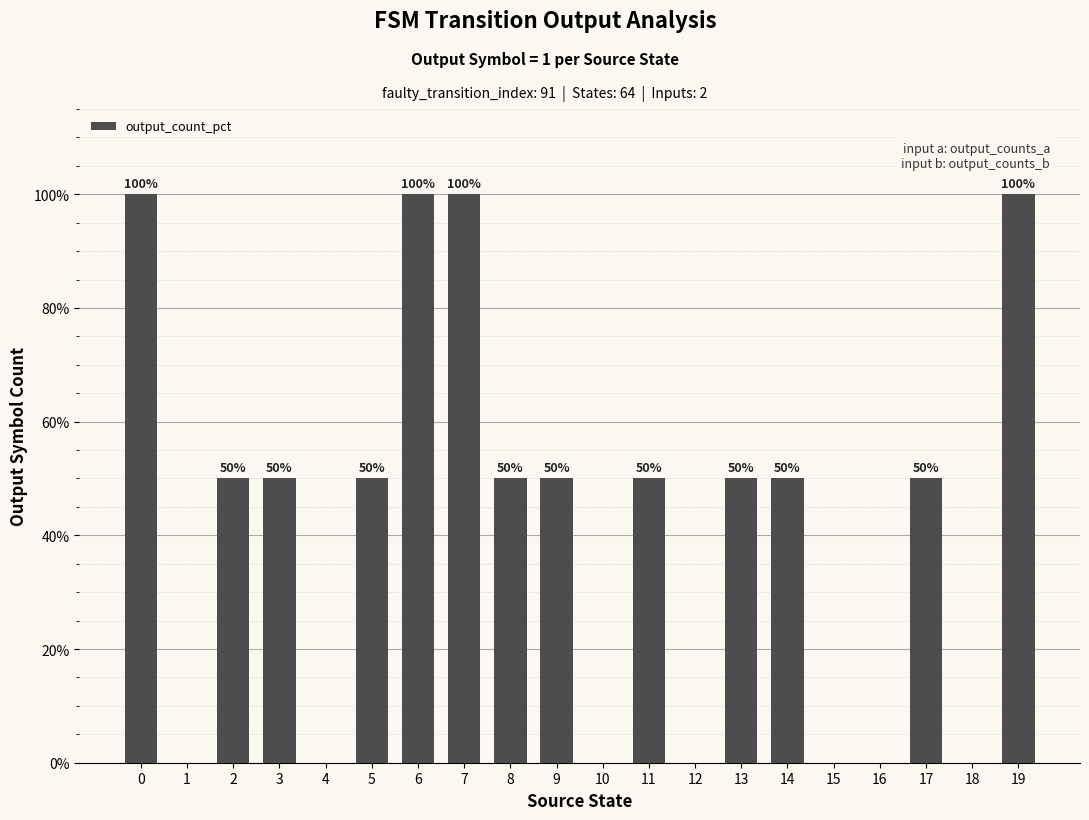

The value at 0 is 58. True or false?

False